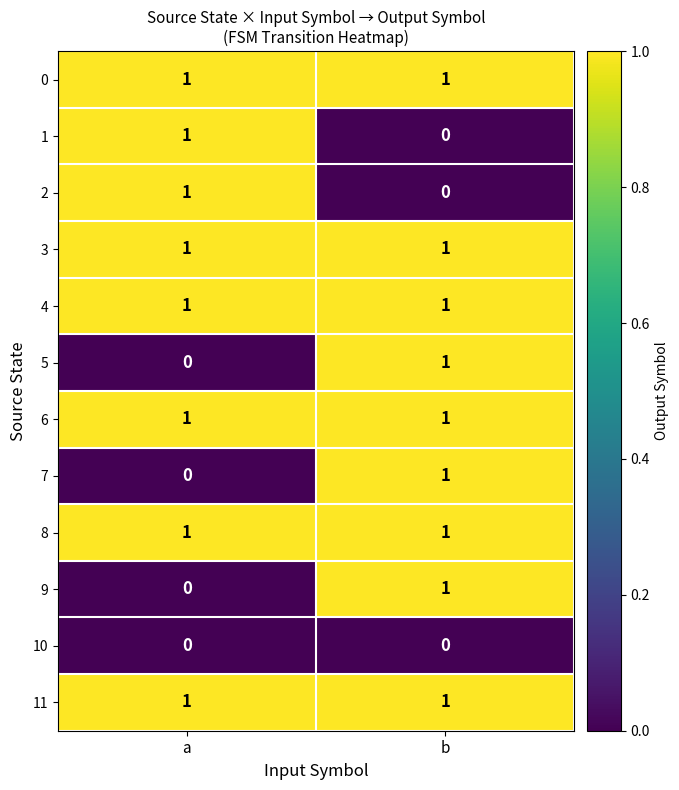

Rank the categories by 5 value from highest to lowest.

b, a